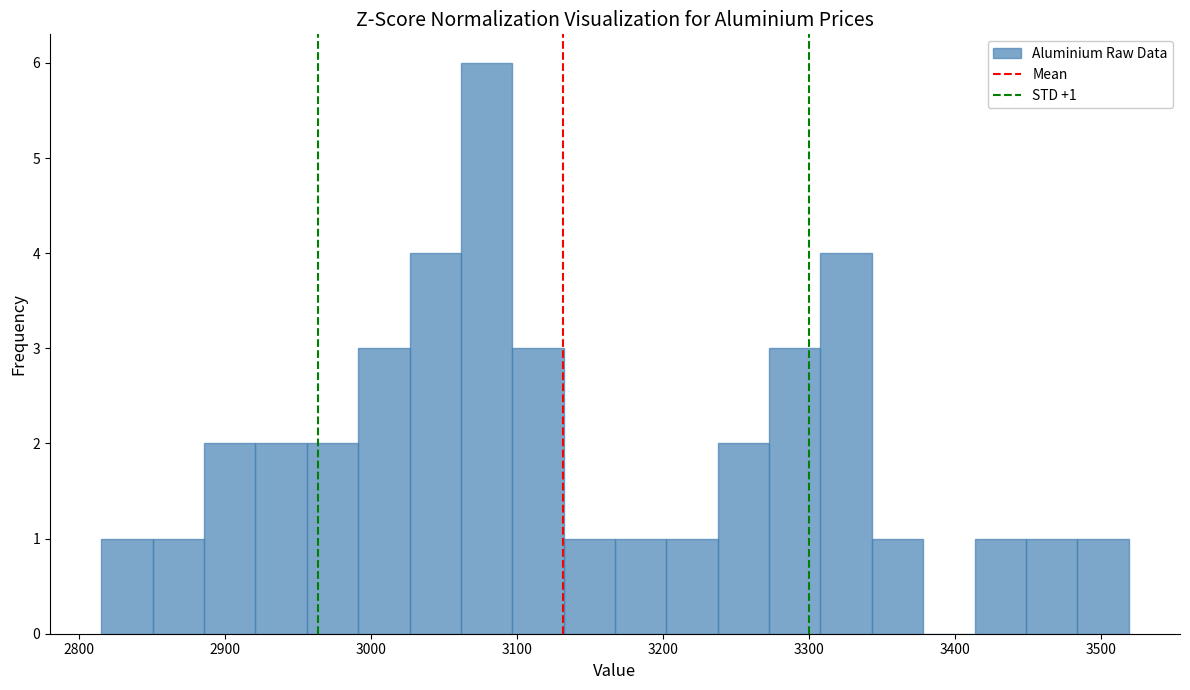

Around what value on the x-axis is the tallest bar? Give the approximate position of its centre, as read against the axis.

3080